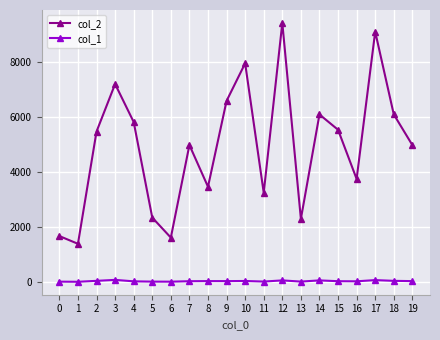

What is the value of the col_2 point at the 3rd from the left?

5463